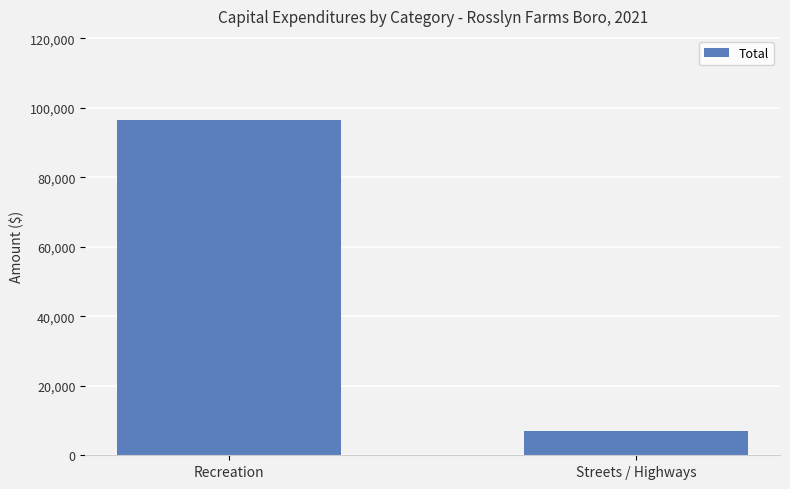

How many categories are shown in the chart?

2